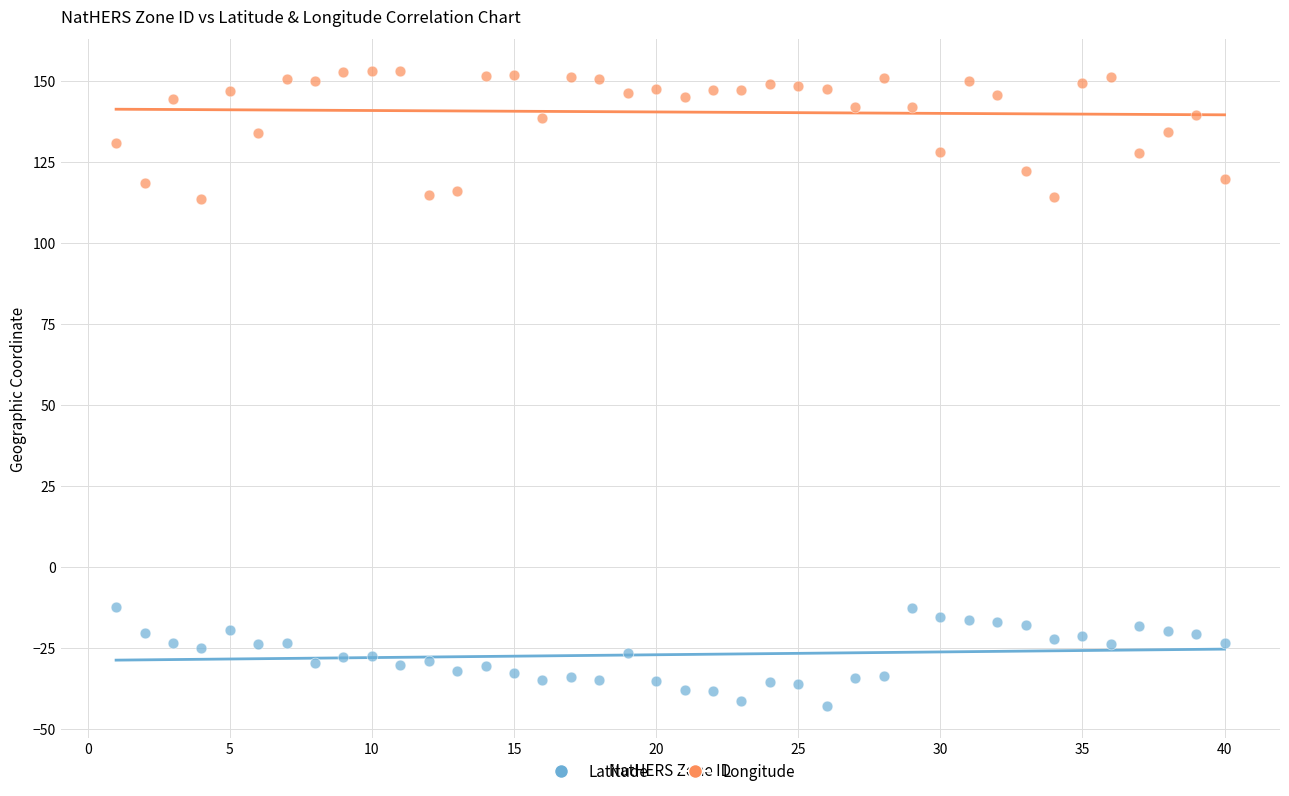

Which series has the largest Y range (max minus min)?

Longitude